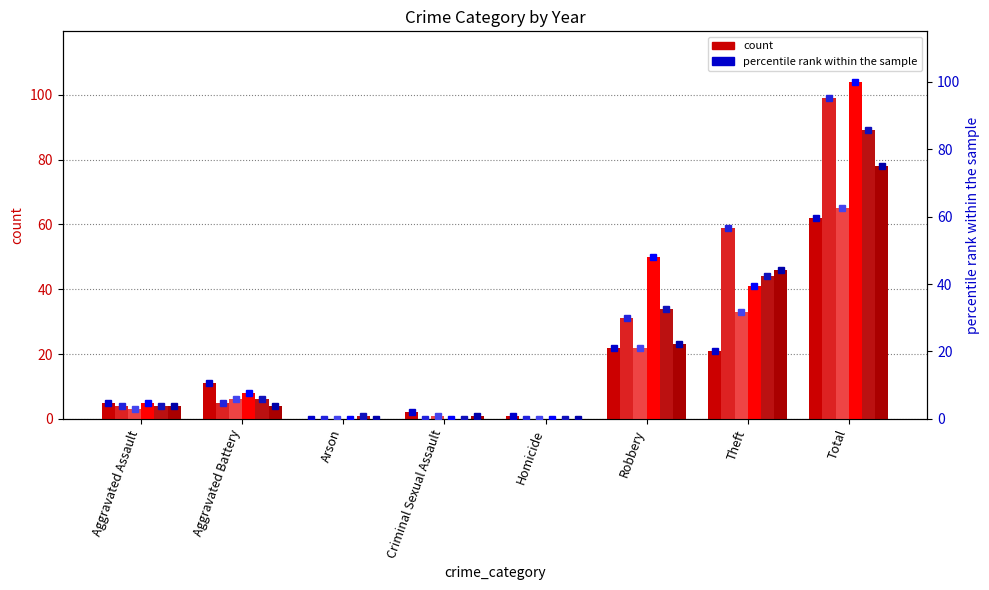

List the labels in order of 2017 value, smallest first.

Arson, Homicide, Criminal Sexual Assault, Aggravated Assault, Aggravated Battery, Robbery, Theft, Total